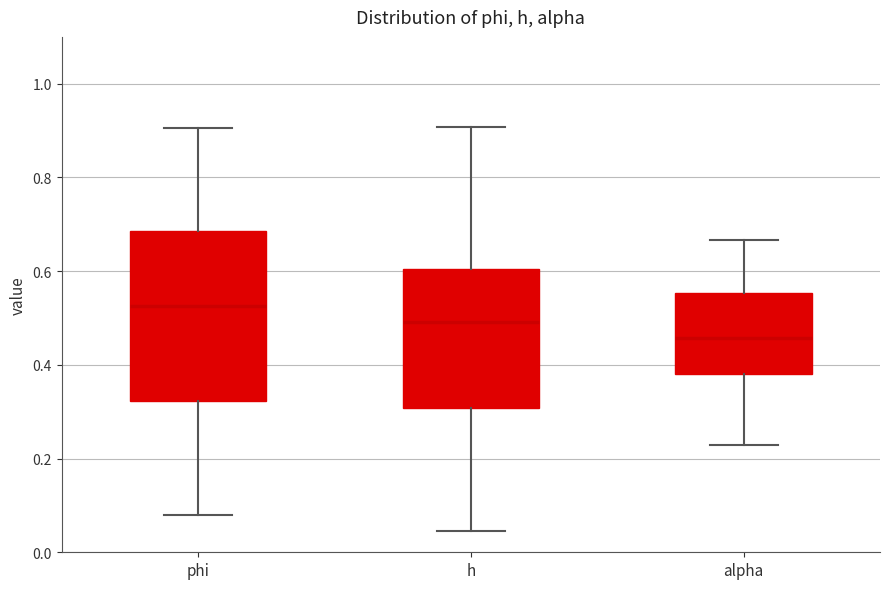

Reading left to right, transcribe this box plot: for each box, give where its median line is, the range the box spans, and where its two whiskers end, as read against the y-axis. The values are not printed on the chart, so give them approximately, as read against the axis.

phi: median 0.52, box 0.32 to 0.68, whiskers 0.08 to 0.90
h: median 0.50, box 0.30 to 0.60, whiskers 0.04 to 0.90
alpha: median 0.46, box 0.38 to 0.56, whiskers 0.22 to 0.66